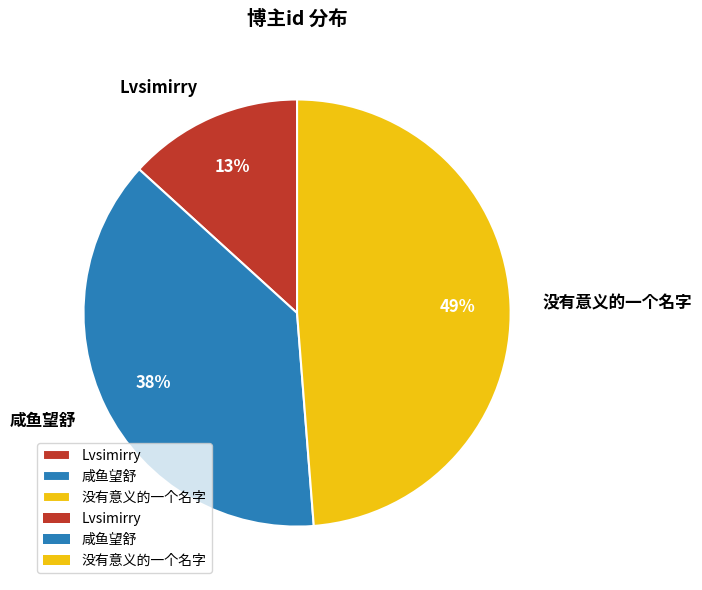

To the nearest percent, what is the difference between the largest and smallest slice percentages?

36%